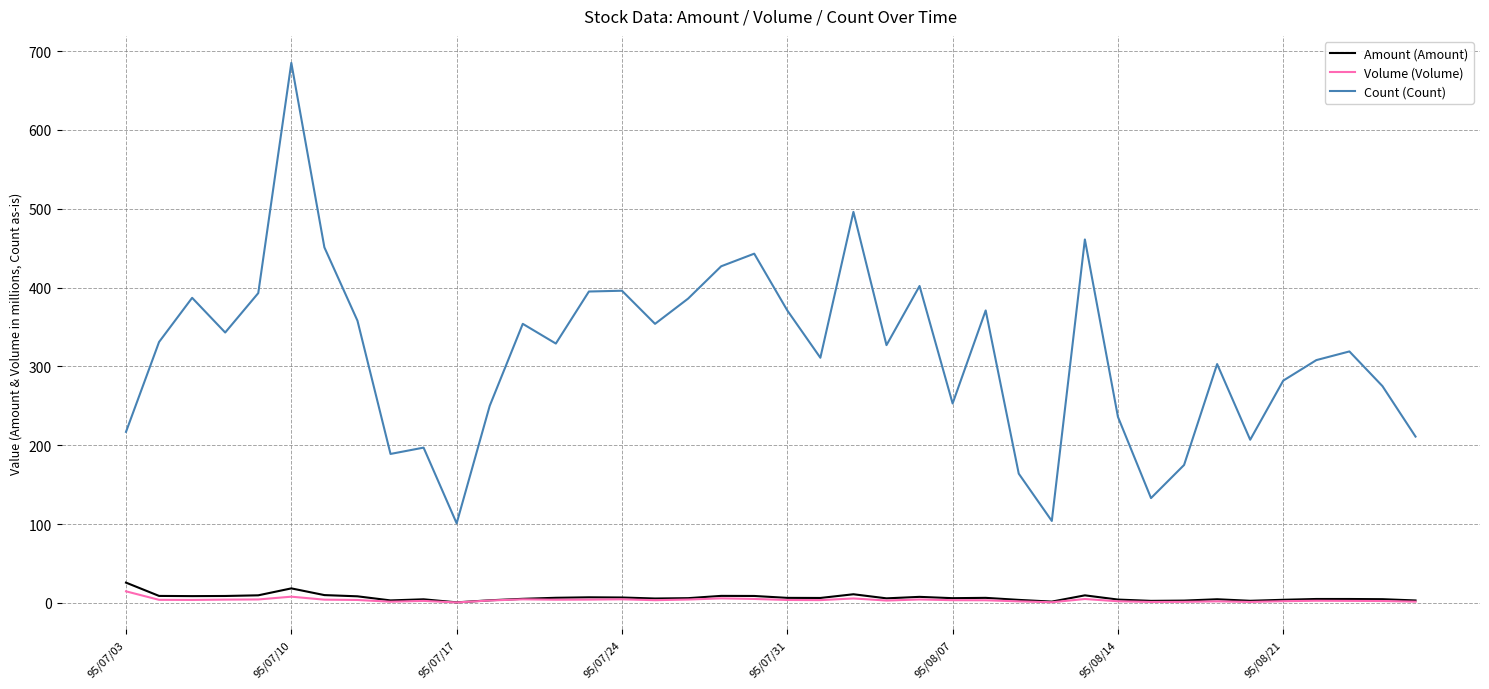

True or false: Volume (Volume) and Count (Count) intersect in this chart.

False